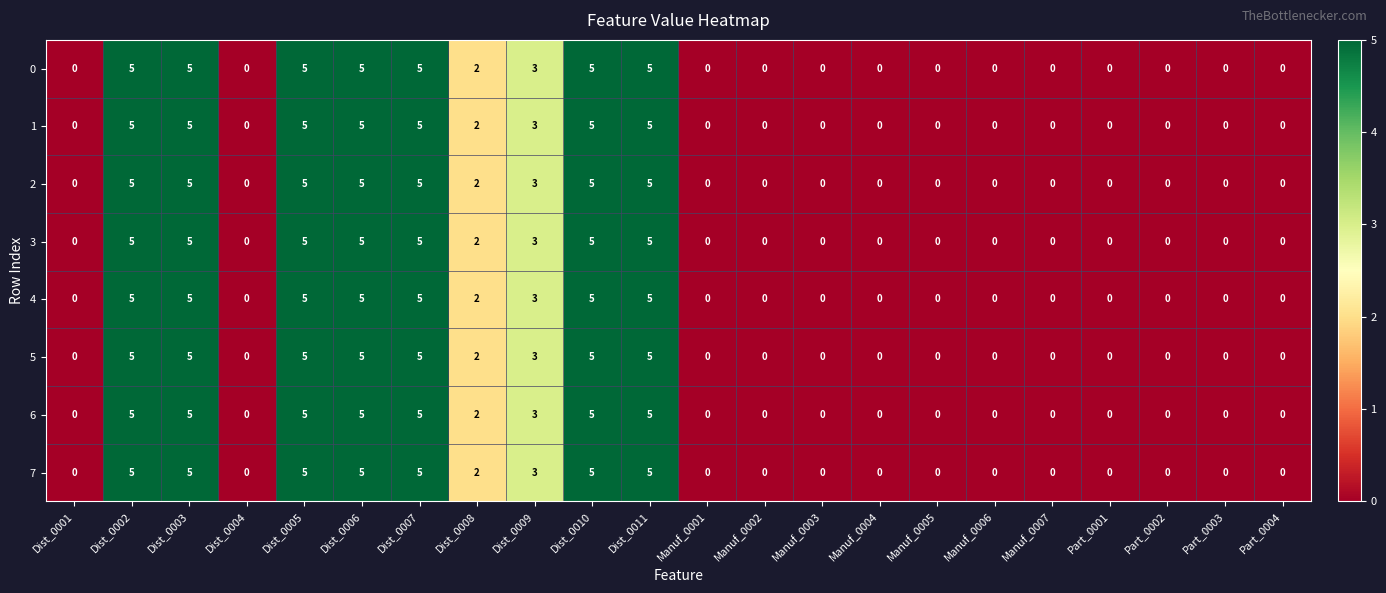

True or false: 3 has a value of 0 at Part_0004.

True